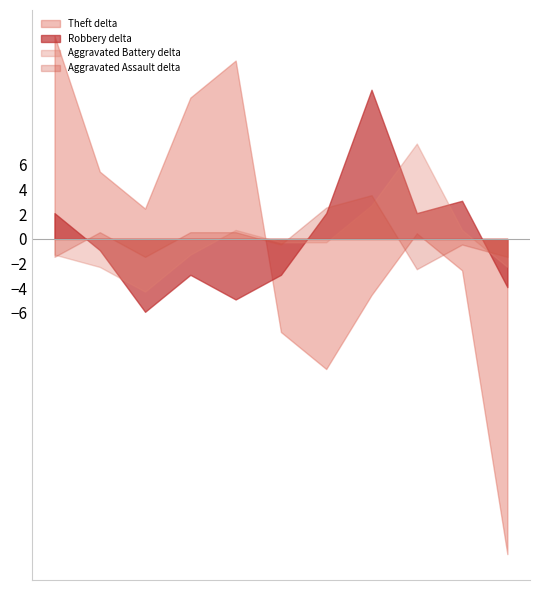

True or false: Robbery has a value of 6 at 2025.

False